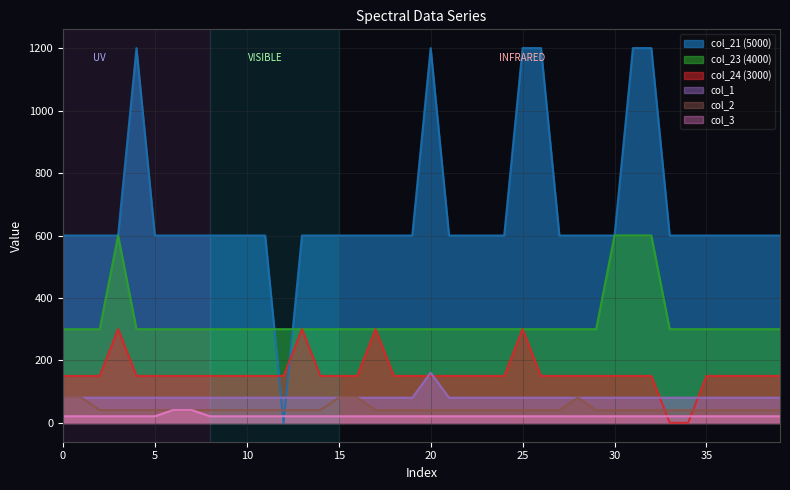

What is the sum of all col_24 values?

6324.0